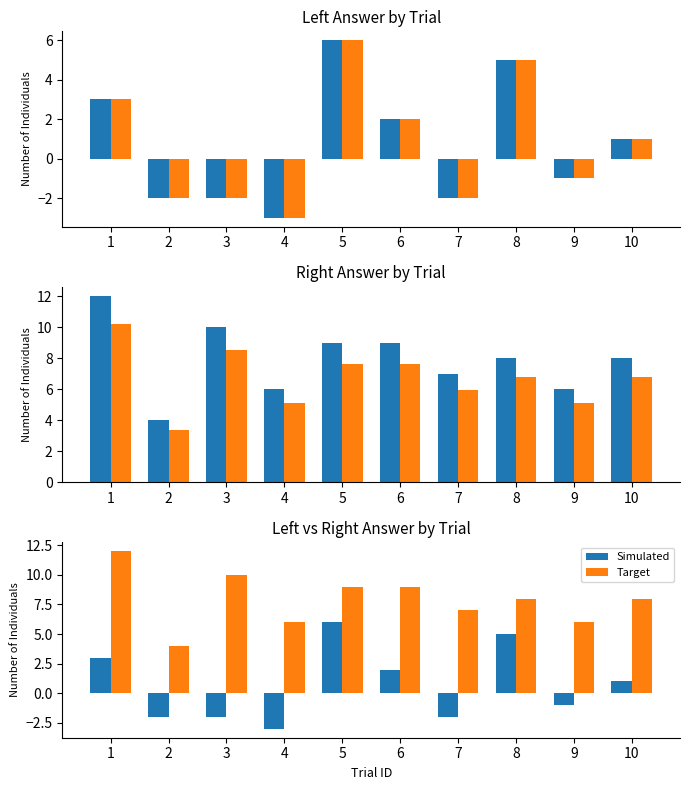

Is it true that rightAnswer (ref) equals 5.1 at 4?

True